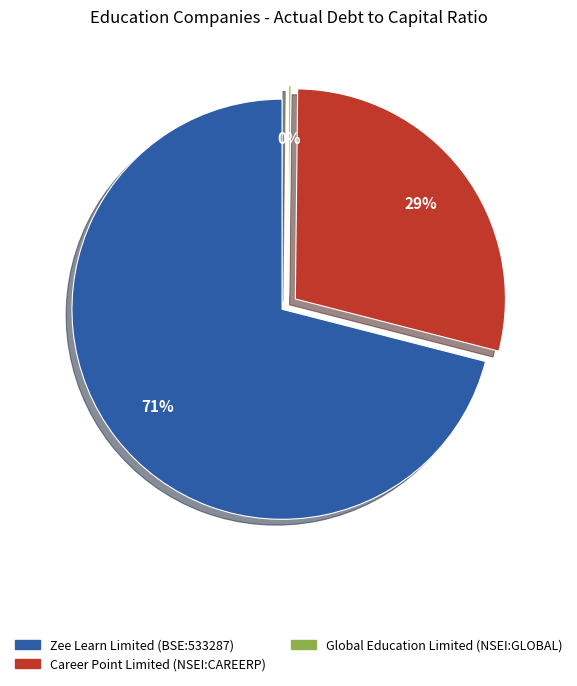

Is it true that Global Education Limited (NSEI:GLOBAL) is 0% of the pie?

True